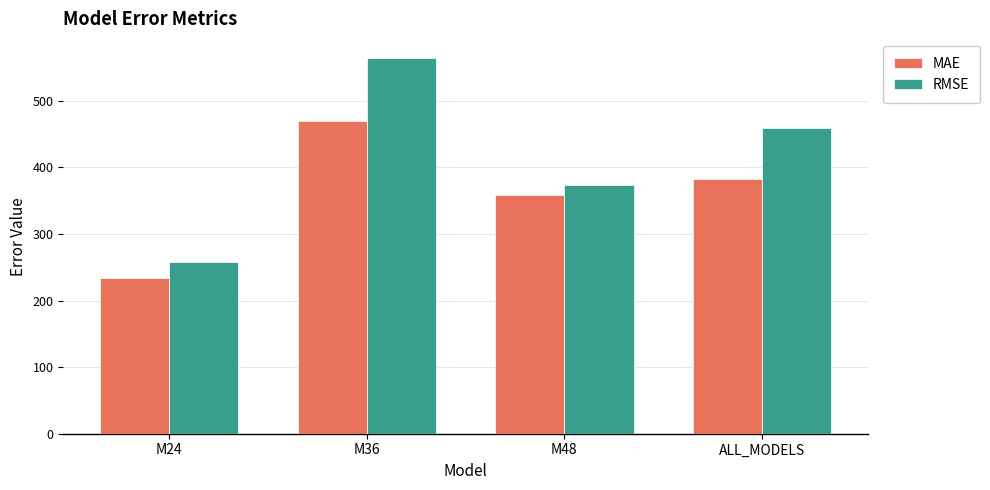

What is the highest value of the MAE series?

469.8